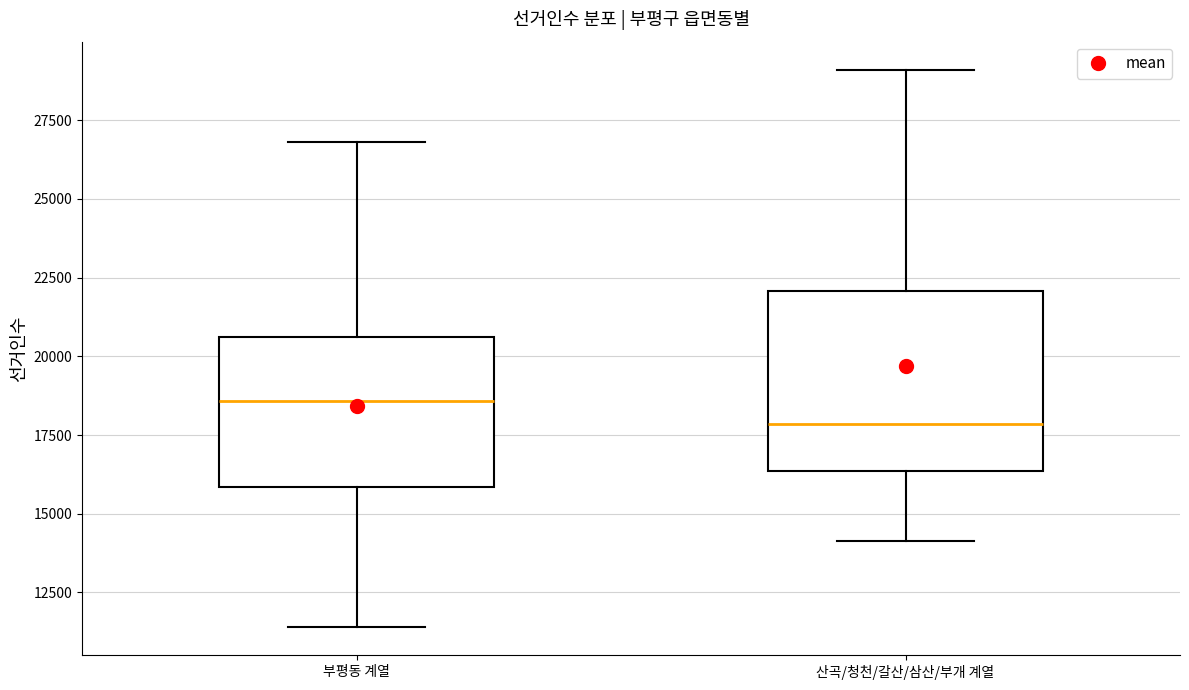

Which box has the lowest median line?

산곡/청천/갈산/삼산/부개 계열